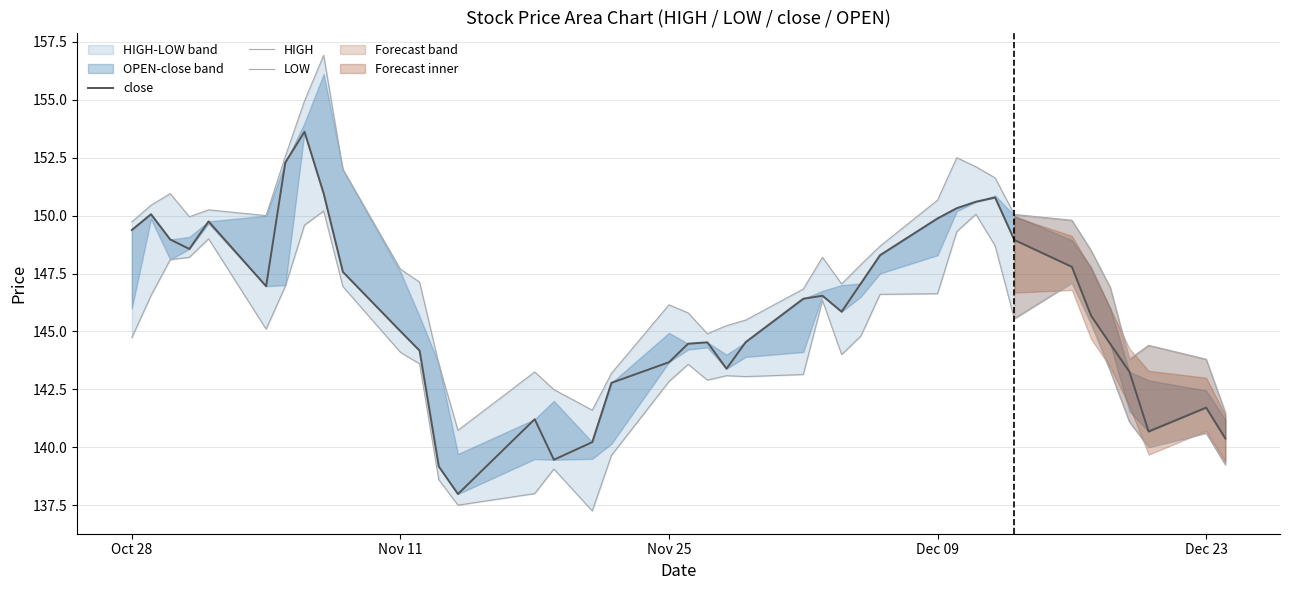

True or false: close and LOW intersect in this chart.

False